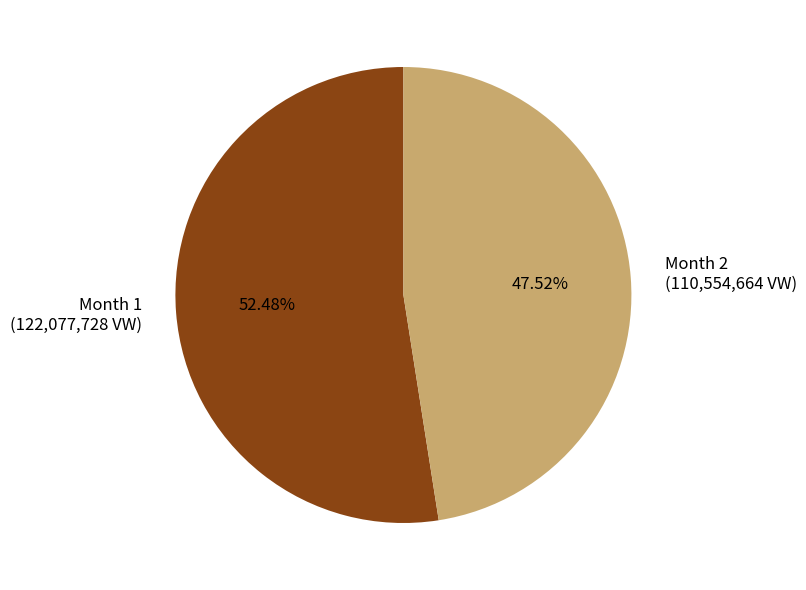

What is the ratio of the value at Month 1 (122,077,728 VW) to the value at Month 2 (110,554,664 VW)?

1.1